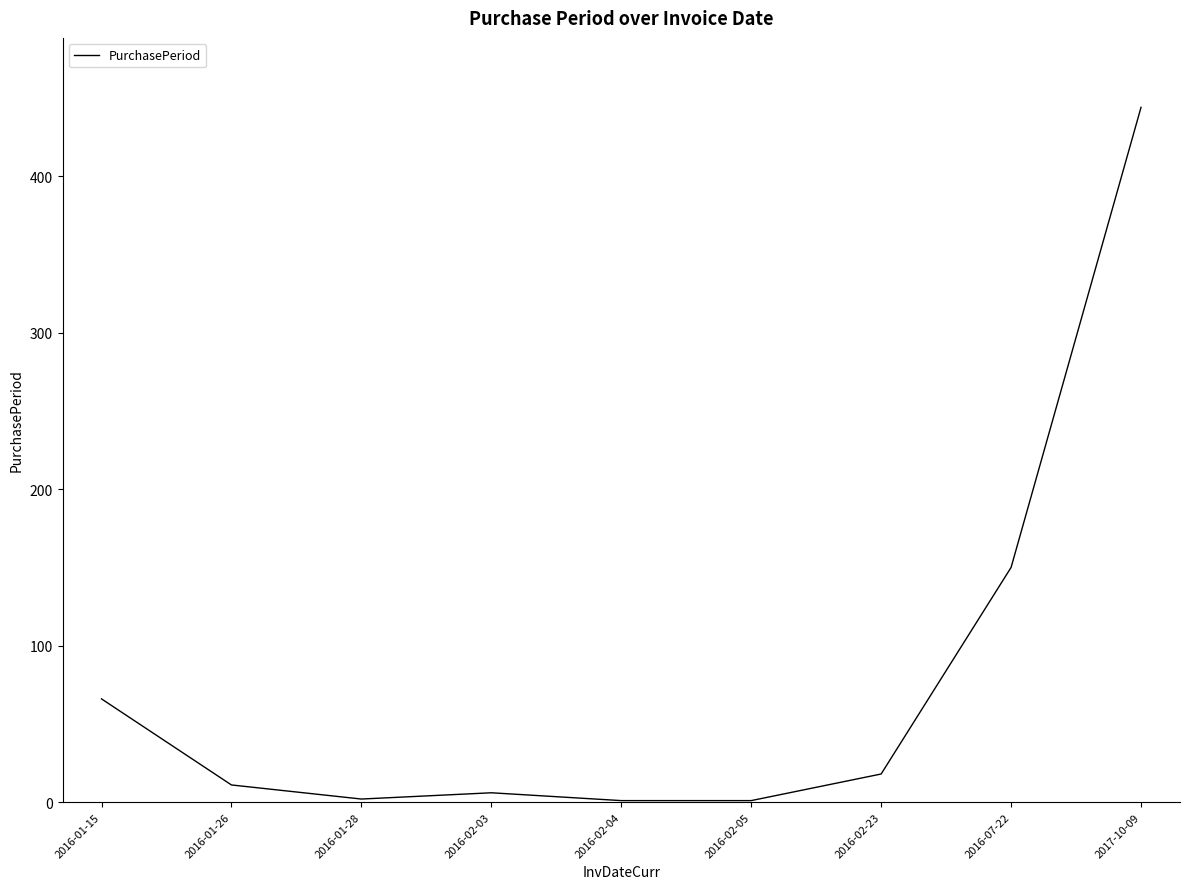

The value at 2016-02-03 is 6. True or false?

True